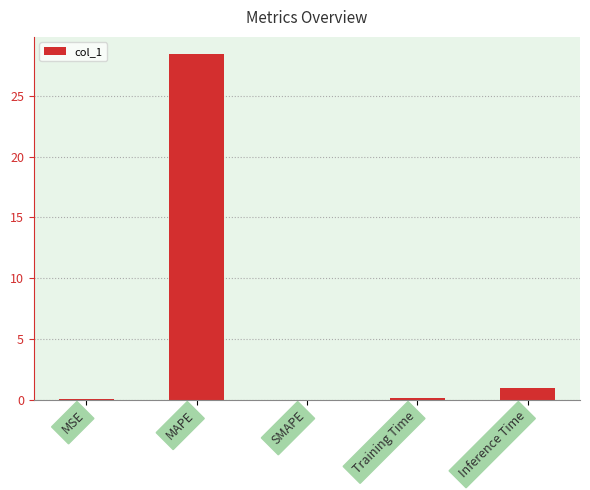

What is the change in value from SMAPE to Inference Time?

+0.9